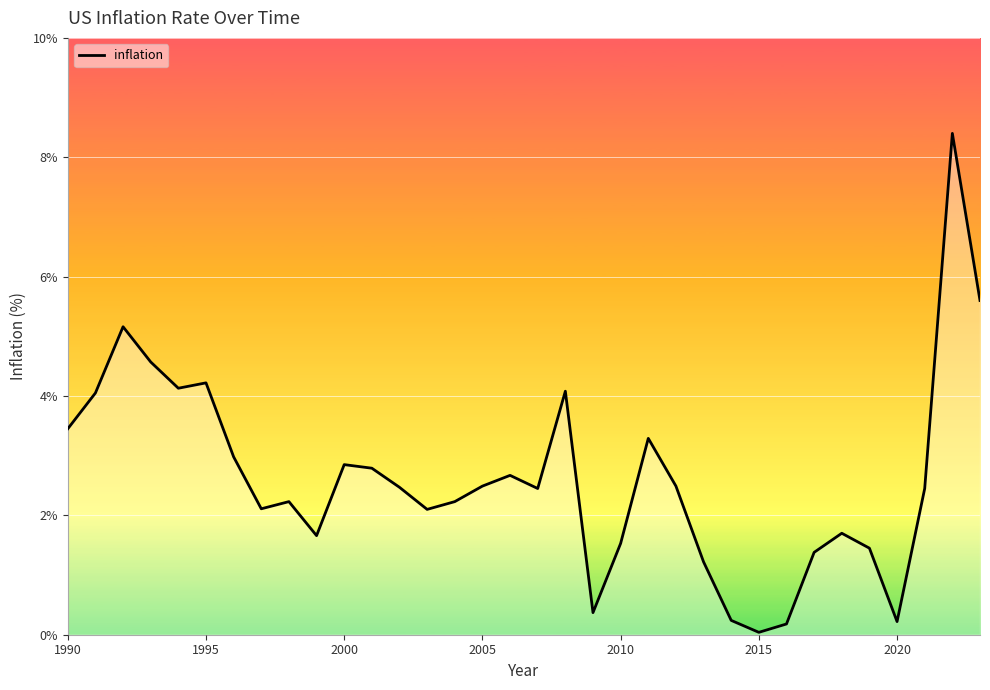

What is the difference between the maximum and minimum values?

8.4